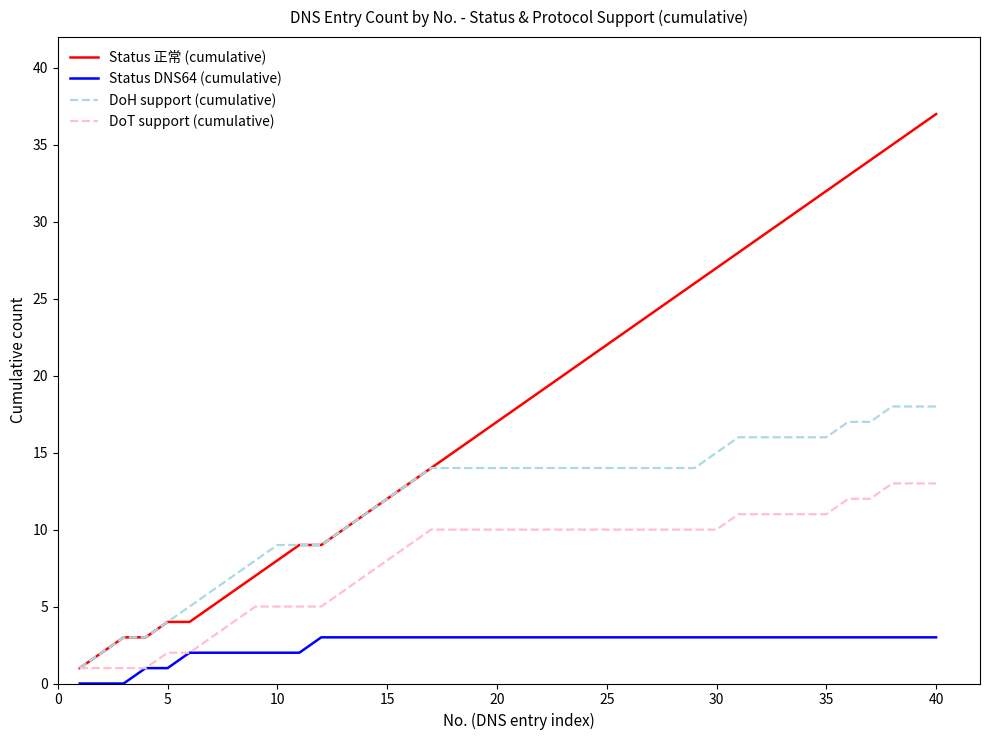

Which series has the largest total across all categories?

Status 正常 (cumulative)